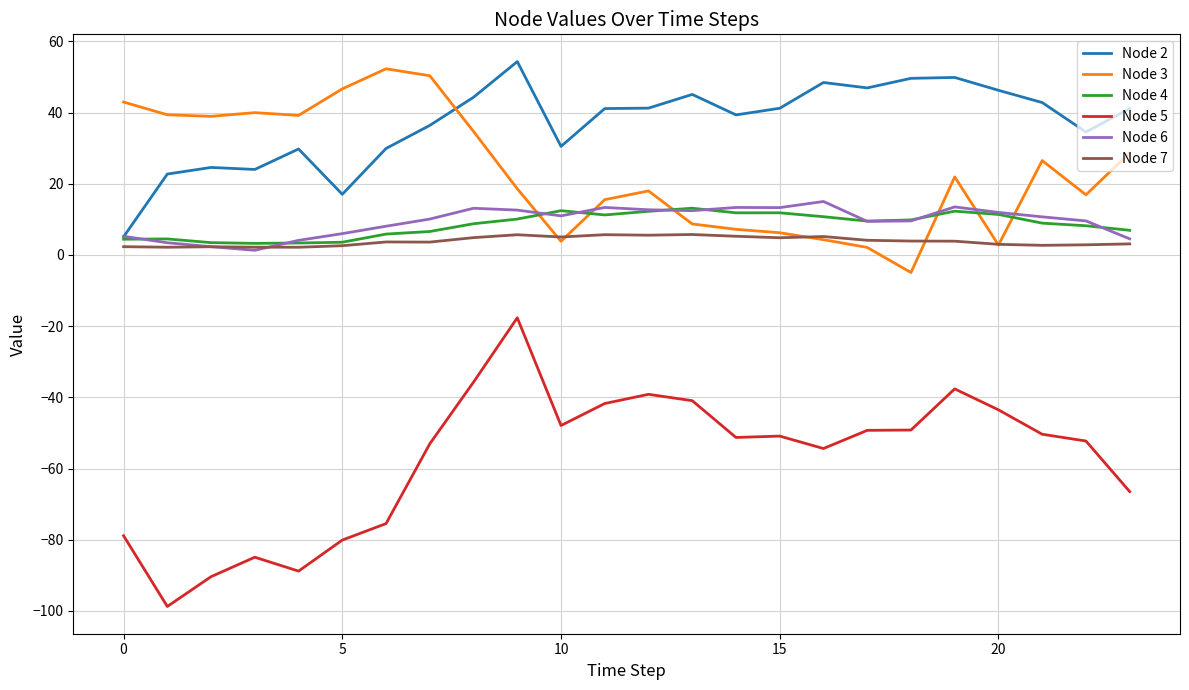

What are all the series names shown in the legend?

Node 2, Node 3, Node 4, Node 5, Node 6, Node 7